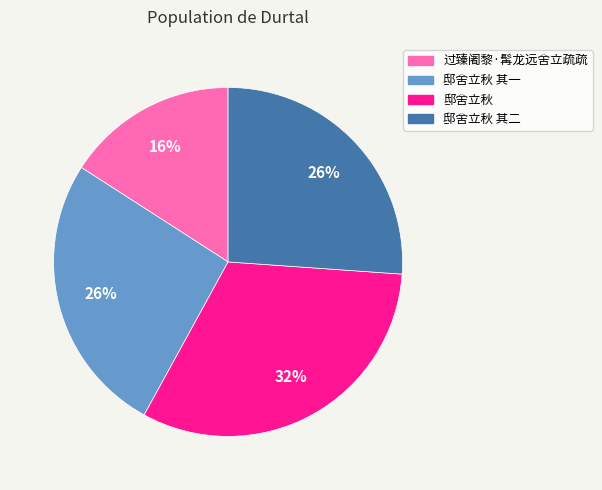

To the nearest percent, what is the difference between the largest and smallest slice percentages?

16%